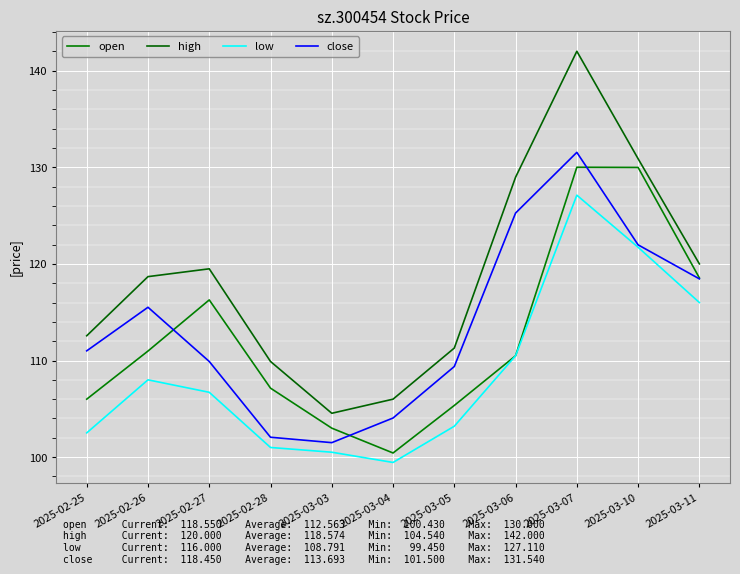

Rank the categories by low value from lowest to highest.

2025-03-04, 2025-03-03, 2025-02-28, 2025-02-25, 2025-03-05, 2025-02-27, 2025-02-26, 2025-03-06, 2025-03-11, 2025-03-10, 2025-03-07